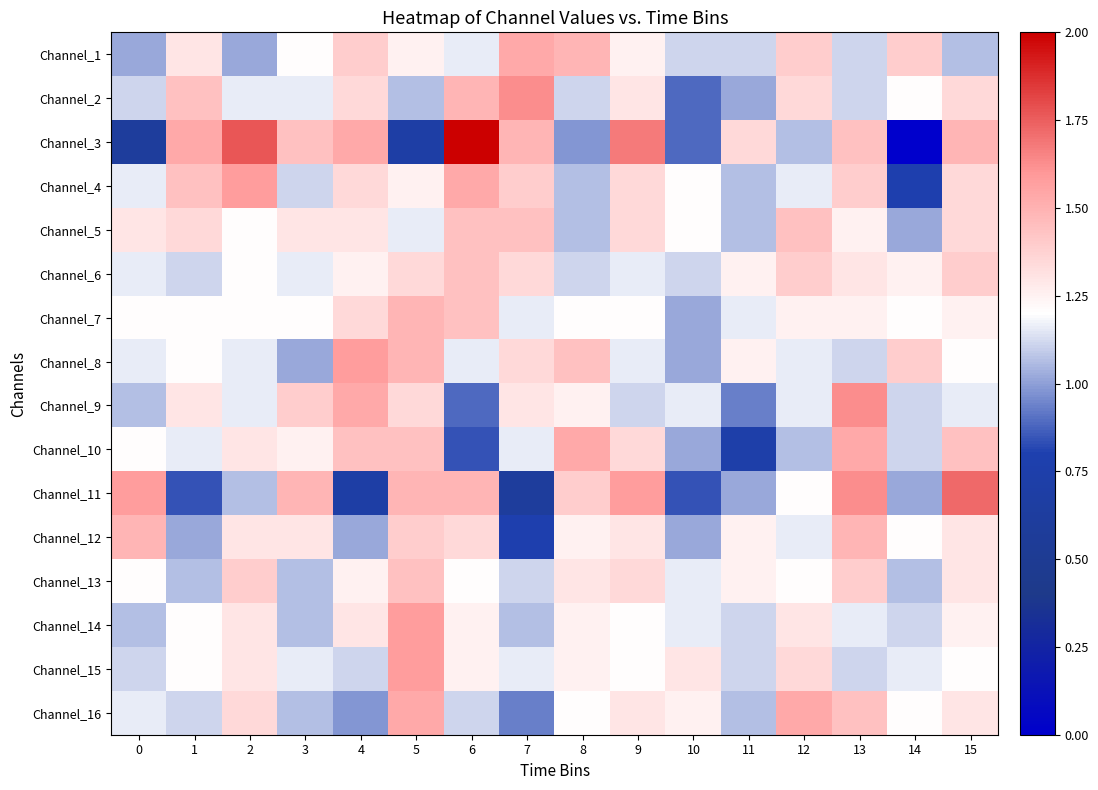

At how many categories does at least one series exceed 1?

16